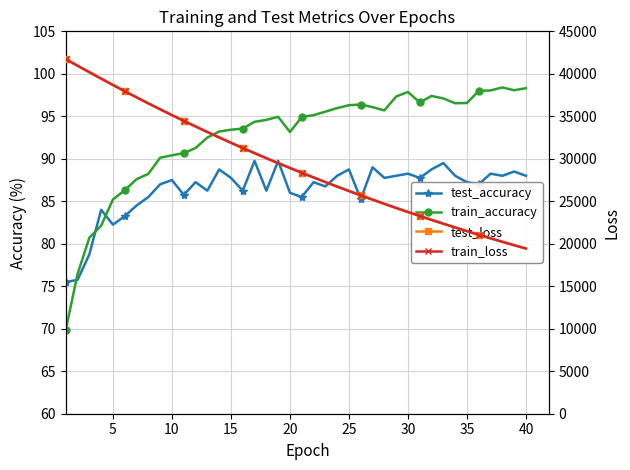

What is the value of the test_loss point at the 9th from the left?

35826.9